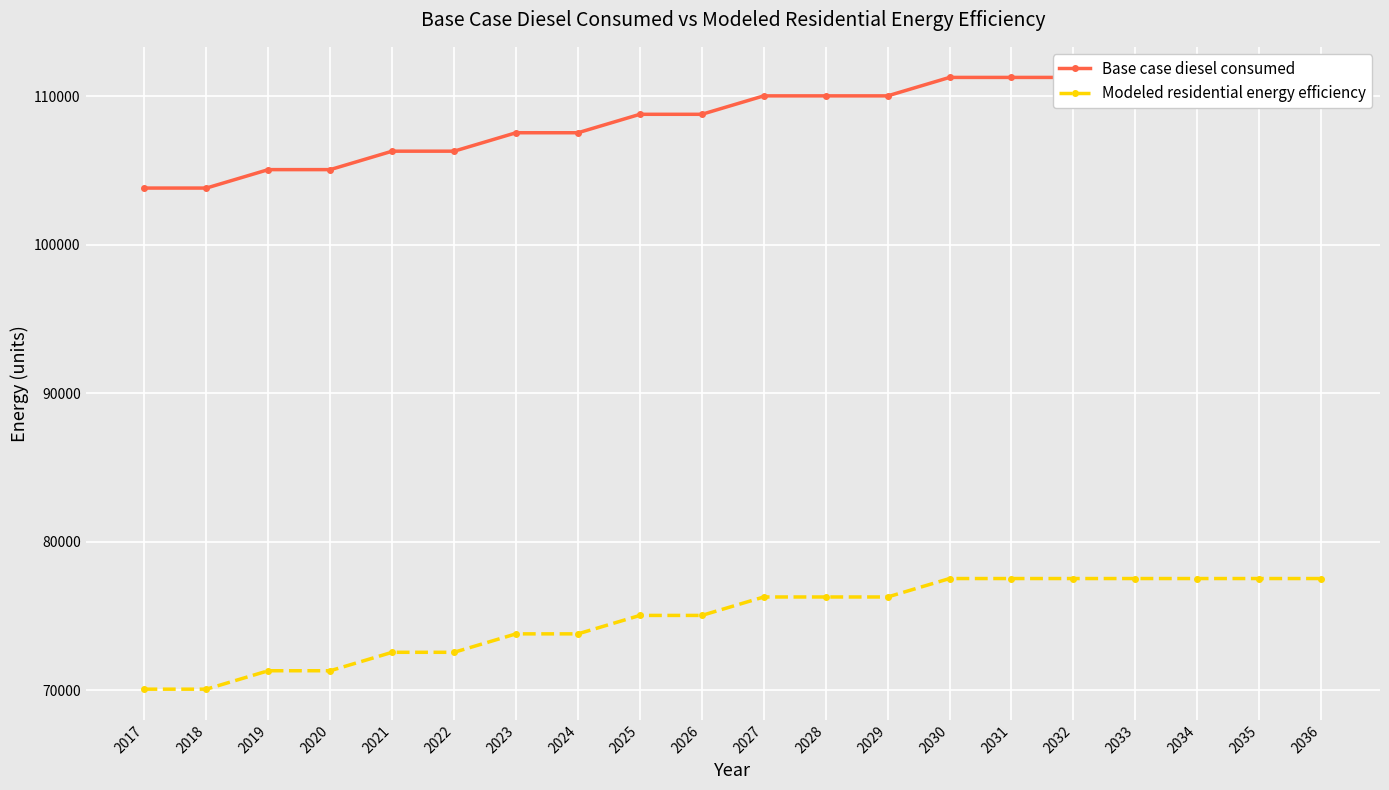

Reading left to right, transcribe all the data shown in this chart.

Base case diesel consumed: 2017=103829.3	2018=103829.3	2019=105071.8	2020=105071.8	2021=106314.4	2022=106314.4	2023=107556.9	2024=107556.9	2025=108799.5	2026=108799.5	2027=110042.0	2028=110042.0	2029=110042.0	2030=111284.6	2031=111284.6	2032=111284.6	2033=111284.6	2034=111284.6	2035=111284.6	2036=111284.6
Modeled residential energy efficiency: 2017=70061.5	2018=70061.5	2019=71304.1	2020=71304.1	2021=72546.7	2022=72546.7	2023=73789.2	2024=73789.2	2025=75031.8	2026=75031.8	2027=76274.3	2028=76274.3	2029=76274.3	2030=77516.9	2031=77516.9	2032=77516.9	2033=77516.9	2034=77516.9	2035=77516.9	2036=77516.9